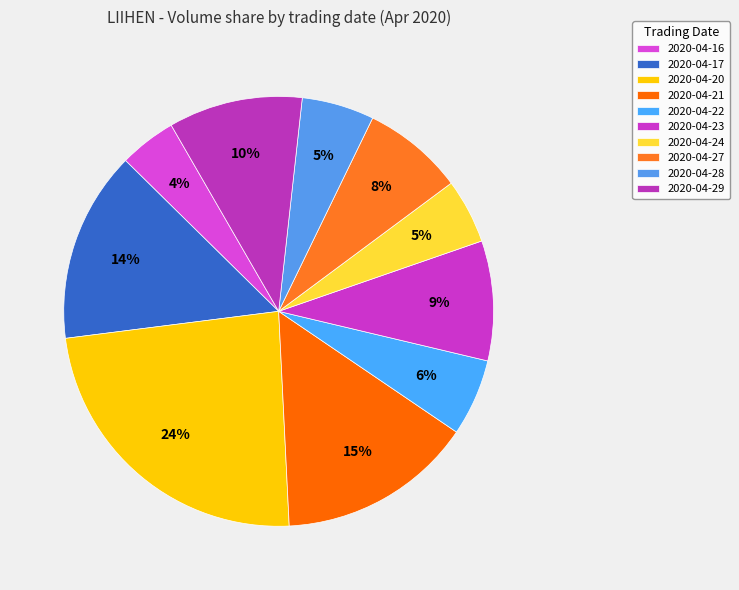

Rank the categories by value from highest to lowest.

2020-04-20, 2020-04-21, 2020-04-17, 2020-04-29, 2020-04-23, 2020-04-27, 2020-04-22, 2020-04-28, 2020-04-24, 2020-04-16